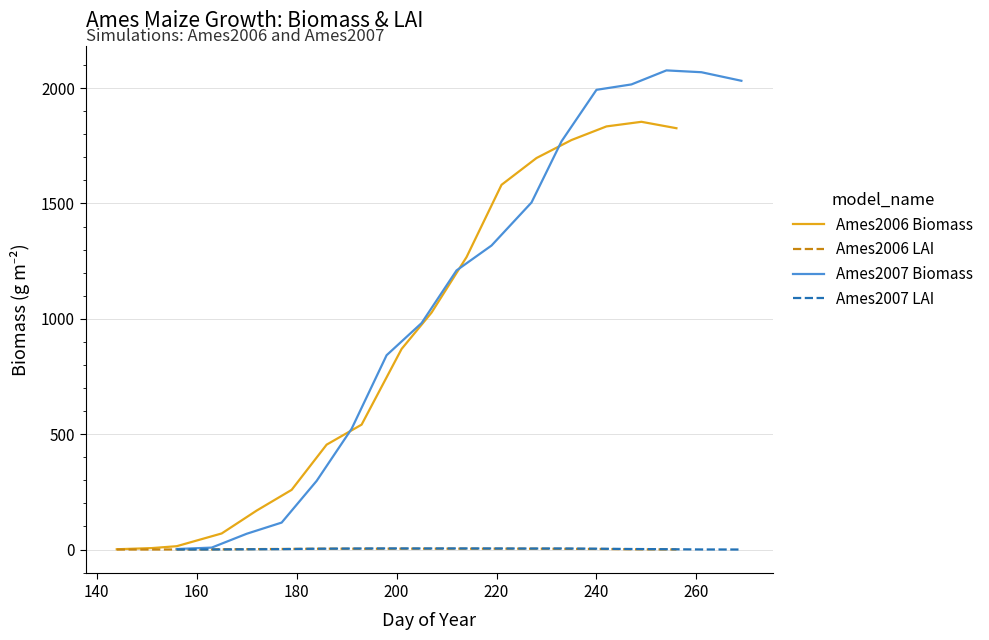

What is the highest value of the Ames2006 Biomass series?

1854.0